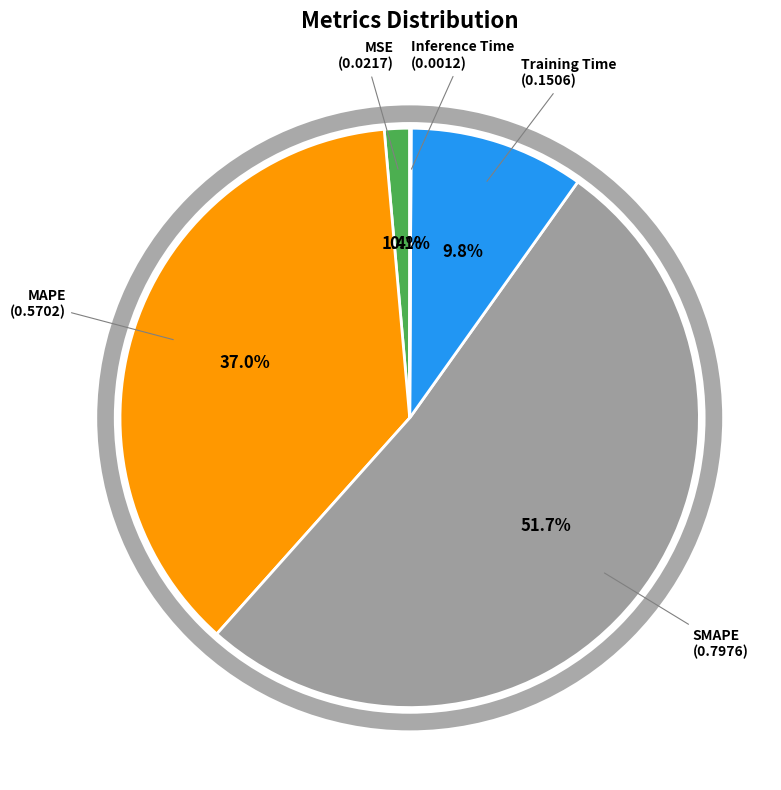

Does any single category account for the majority?

Yes